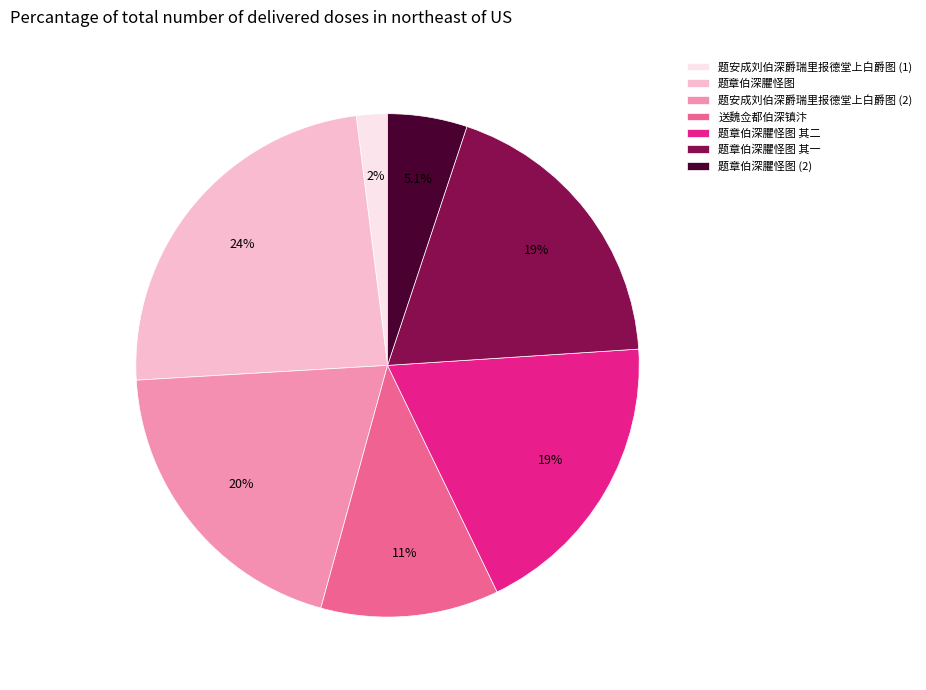

Which has a higher value, 题章伯深臞怪图 其一 or 题章伯深臞怪图 (2)?

题章伯深臞怪图 其一